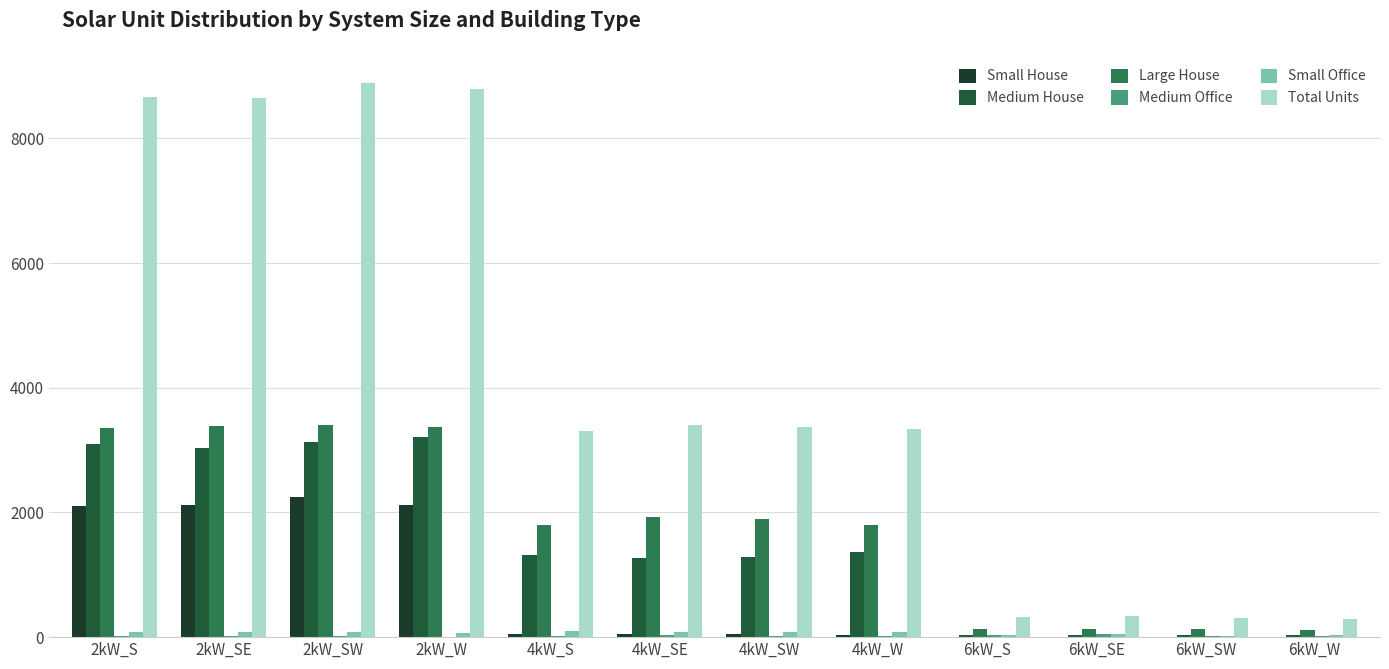

How many series are shown in this chart?

6